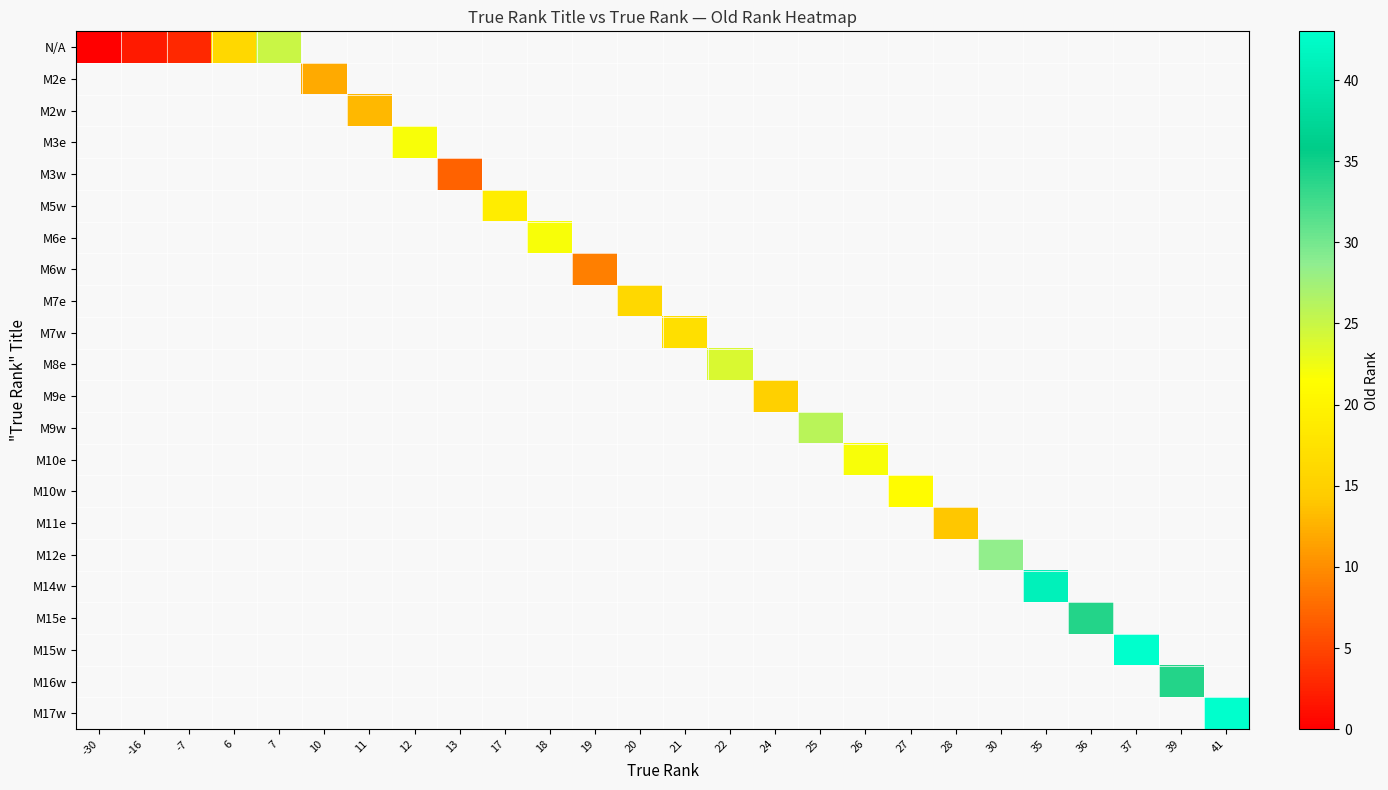

What is the greatest value displayed?

43.0